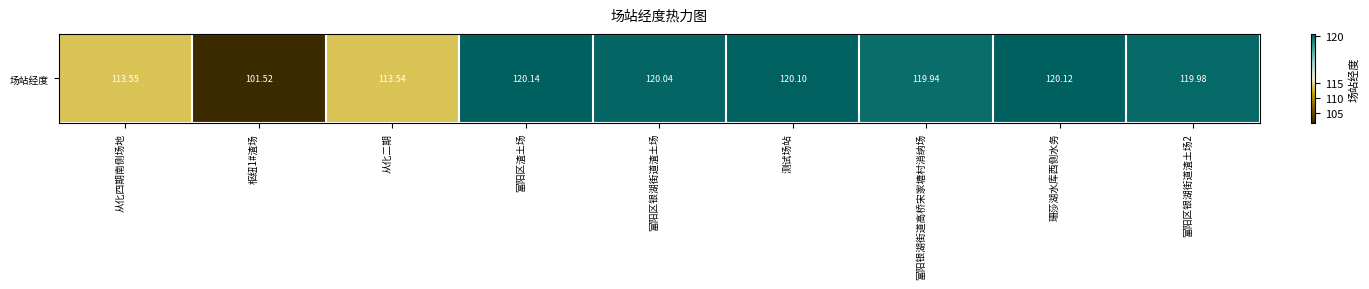

List the labels in order of value, smallest first.

枢纽1#渣场, 从化二期, 从化四期南侧场地, 富阳银湖街道高桥宋家塘村消纳场, 富阳区银湖街道渣土场2, 富阳区银湖街道渣土场, 测试场站, 珊莎湖水库西侧水务, 富阳区渣土场